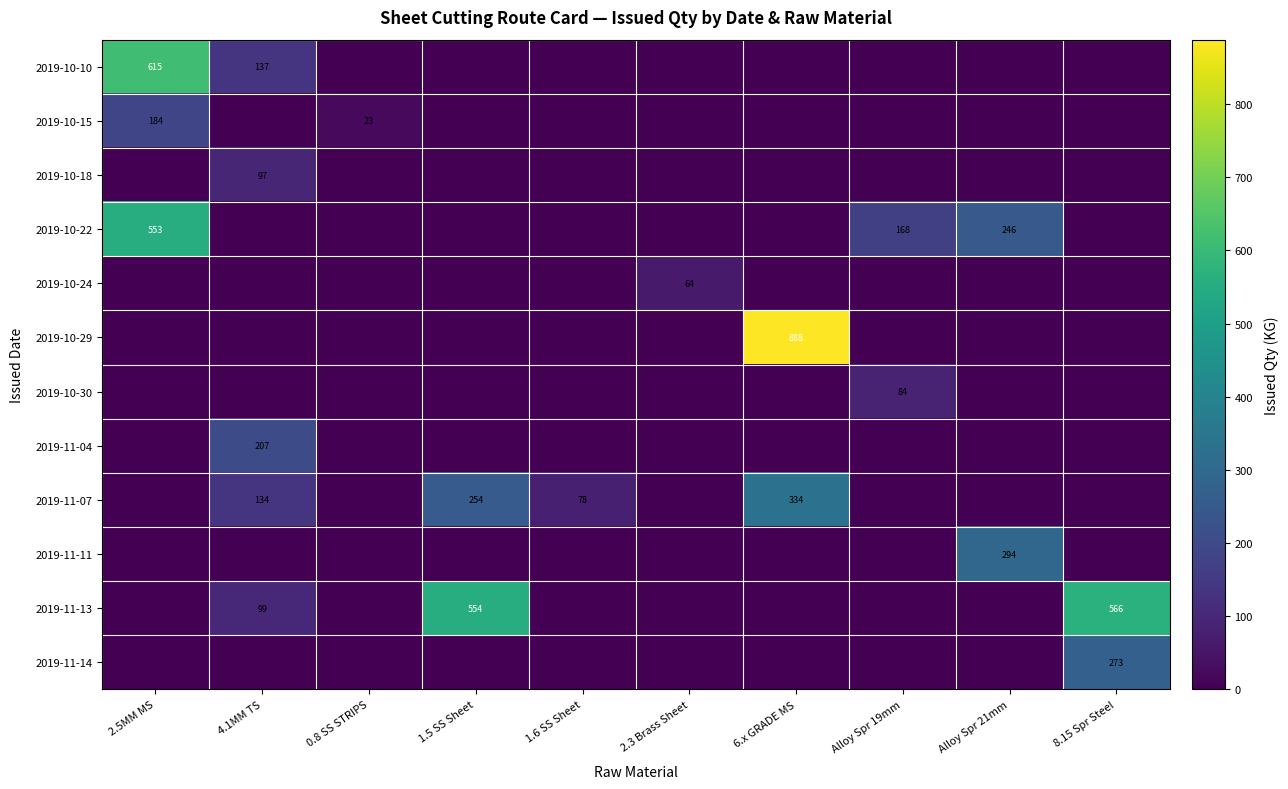

What is the average value of the 2019-10-15 series?

20.8